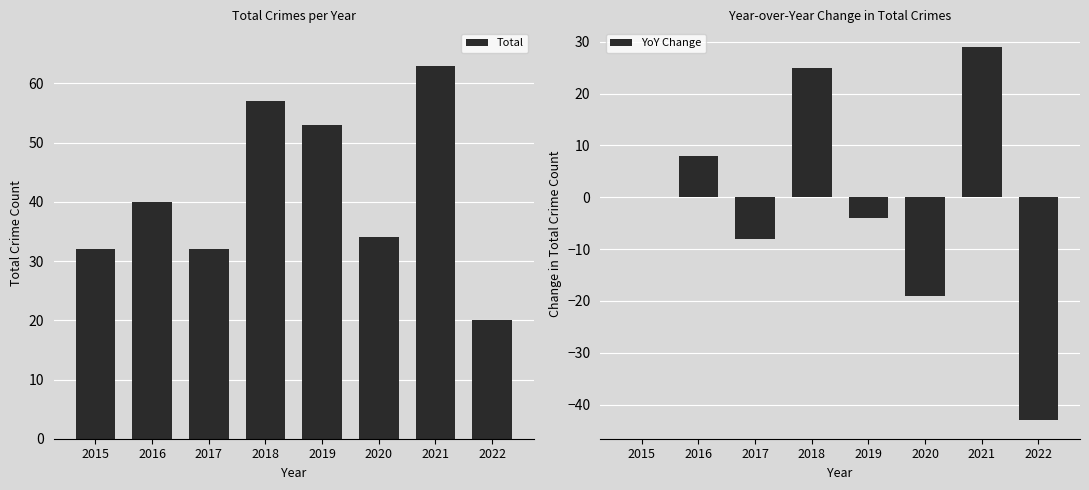

What are all the series names shown in the legend?

Total, YoY Change